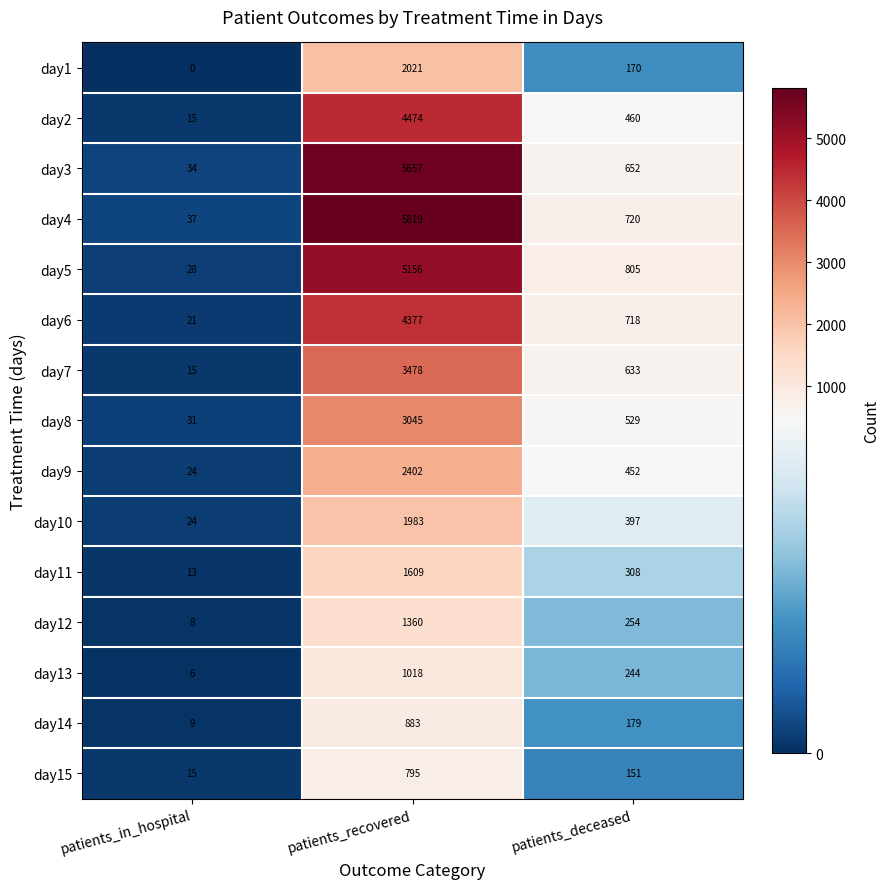

Is it true that day4 equals 1861 at patients_recovered?

False